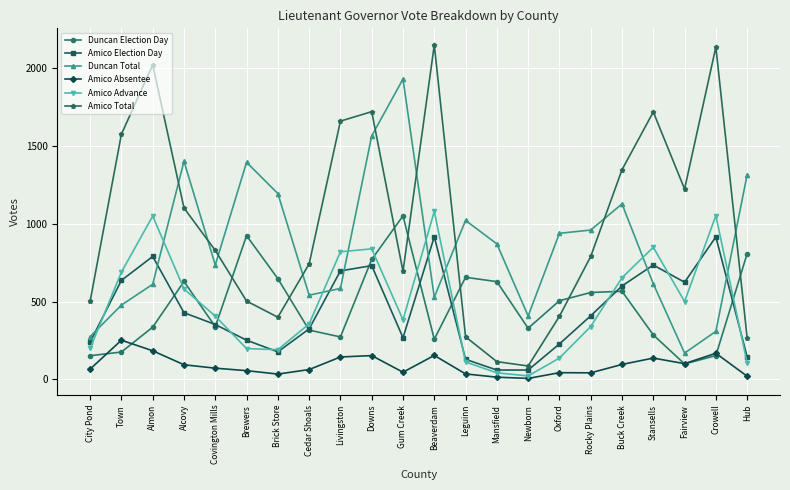

What is the label of the 19th point from the left?

Stansells